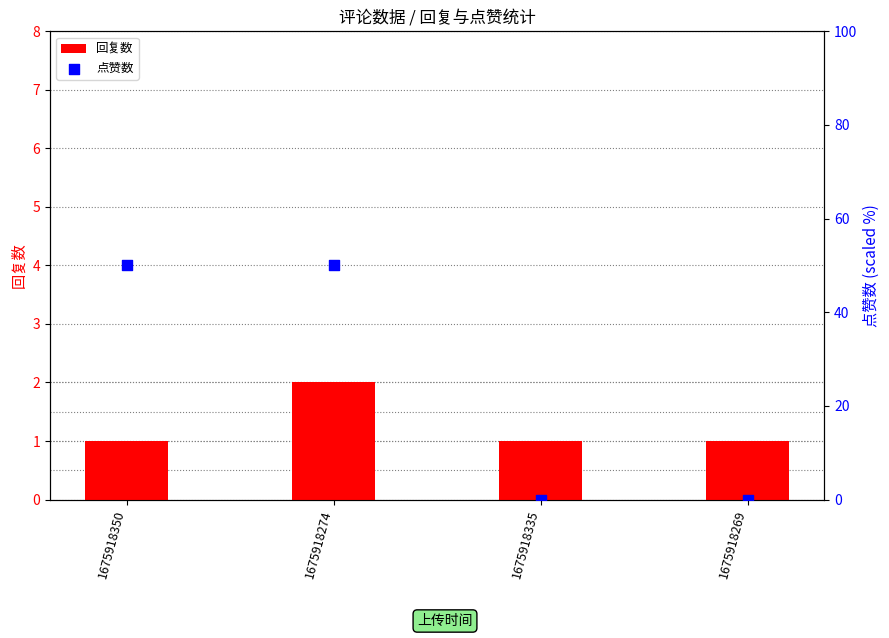

Which series contains the lowest Y value?

点赞数